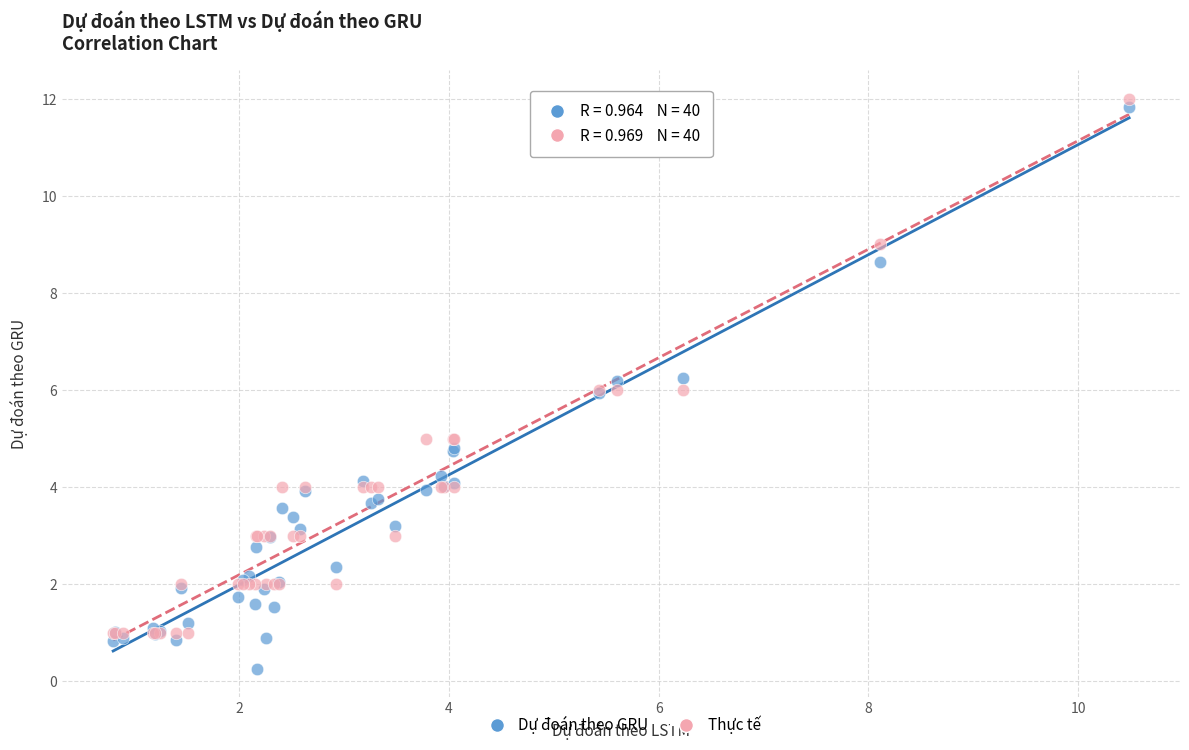

Which series reaches the maximum Y coordinate?

Thực tế